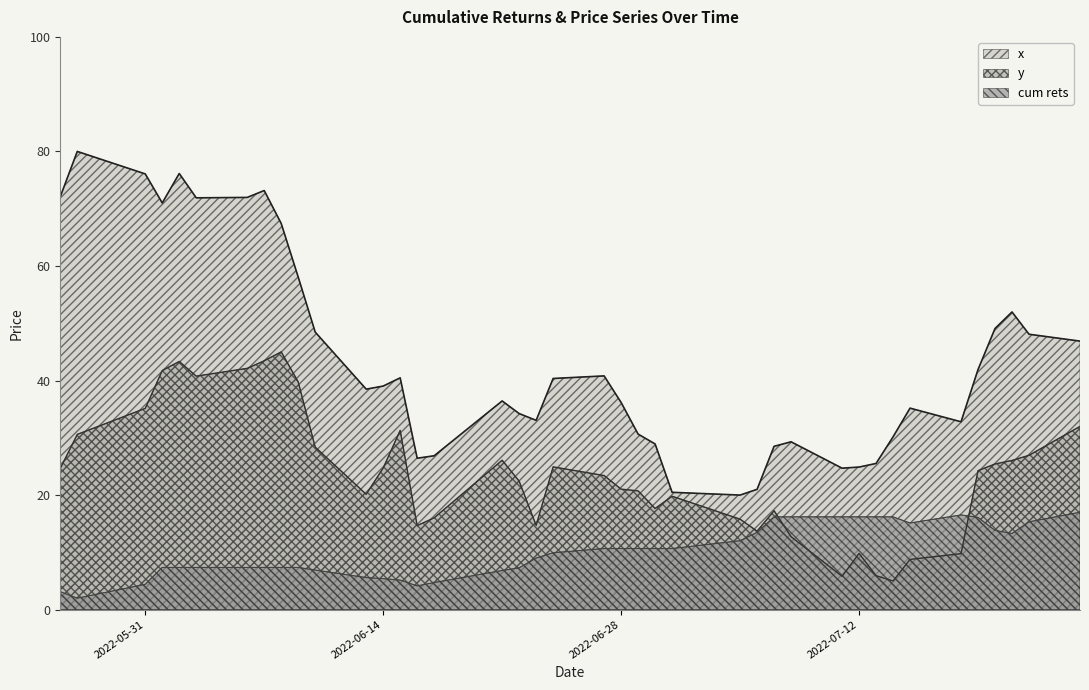

At which label is x closest to 50?

2022-07-20